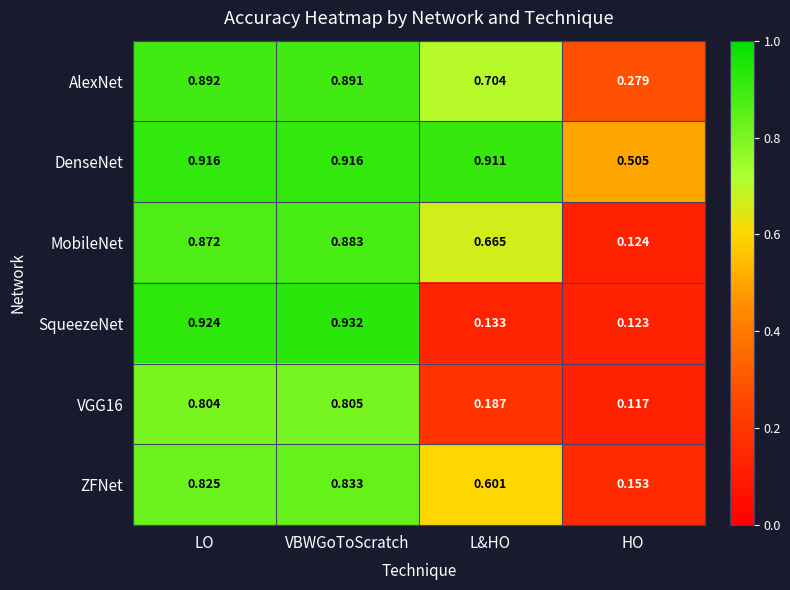

At which label does MobileNet reach its minimum?

HO